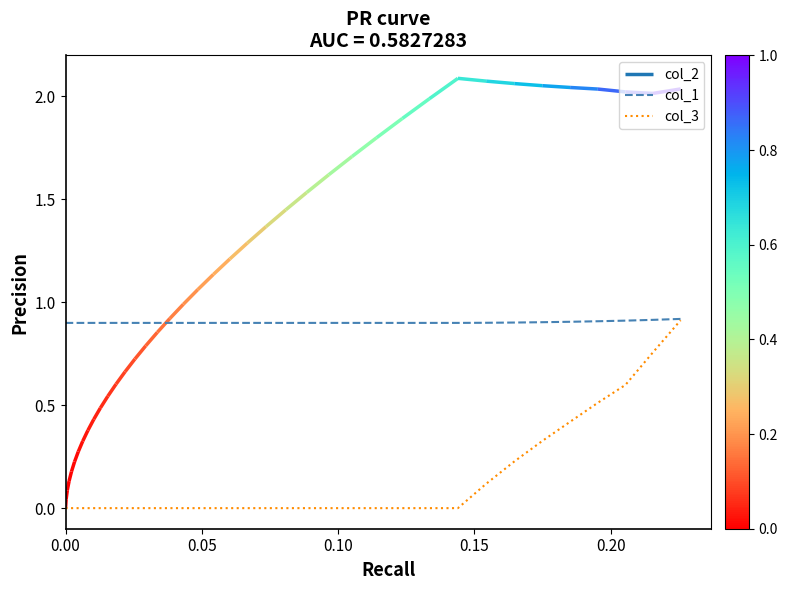

What is the lowest value of the col_1 series?

0.9